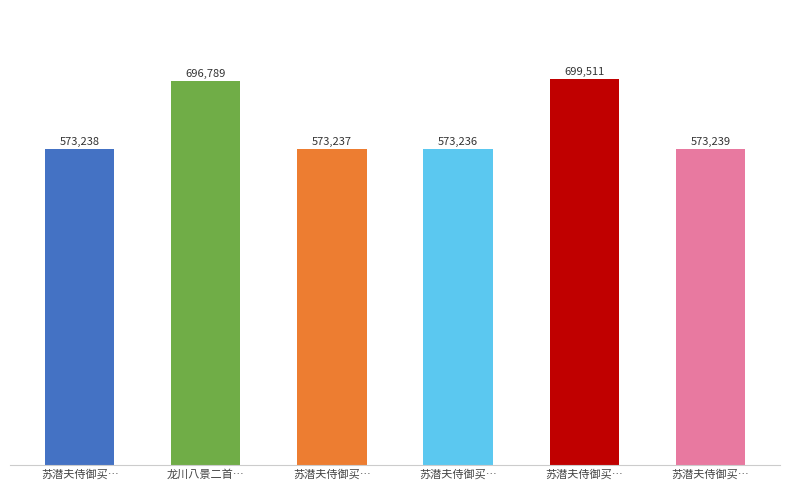

Where does the data first go above 573239?

龙川八景二首…